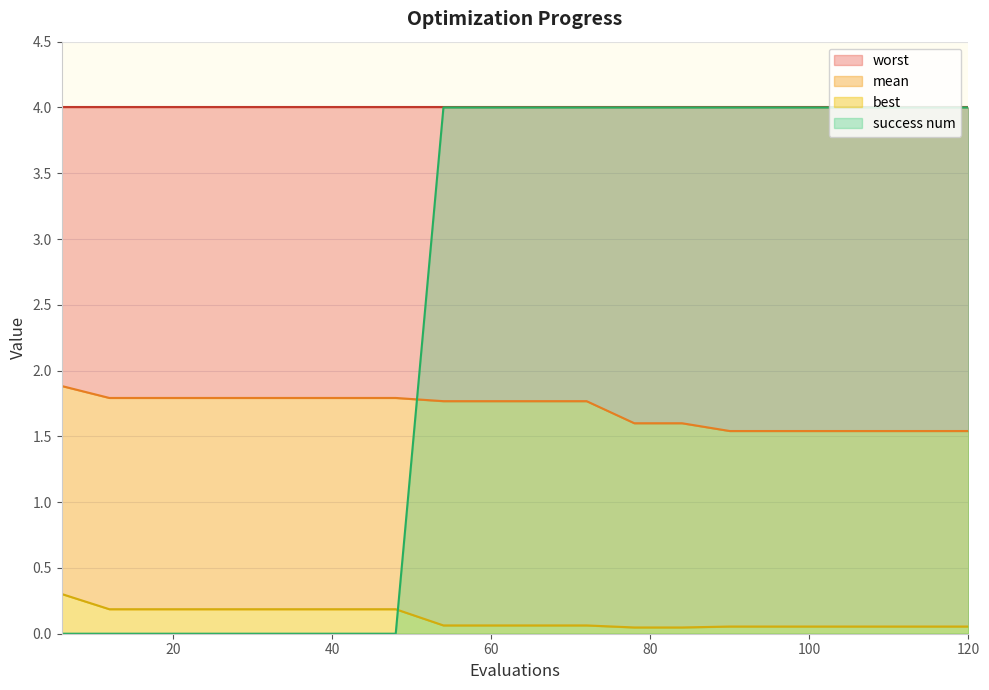

What is the value of the success num point at the 16th from the left?

4.0